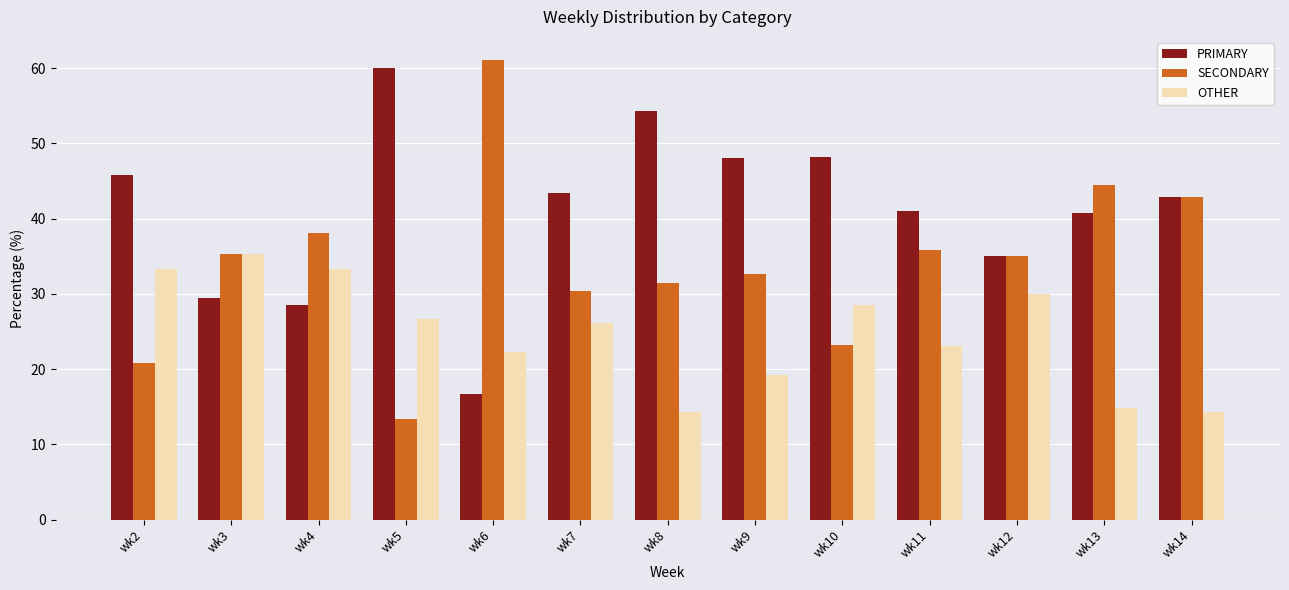

At which category does the chart reach its peak across all series?

wk6